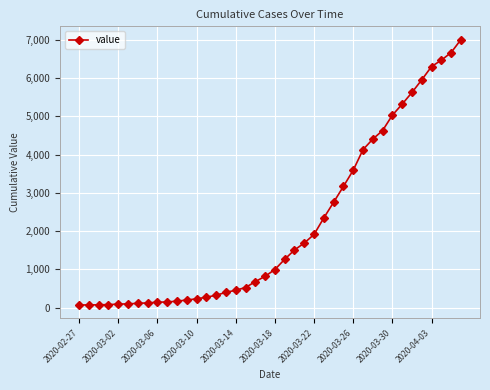

How many categories are shown in the chart?

40